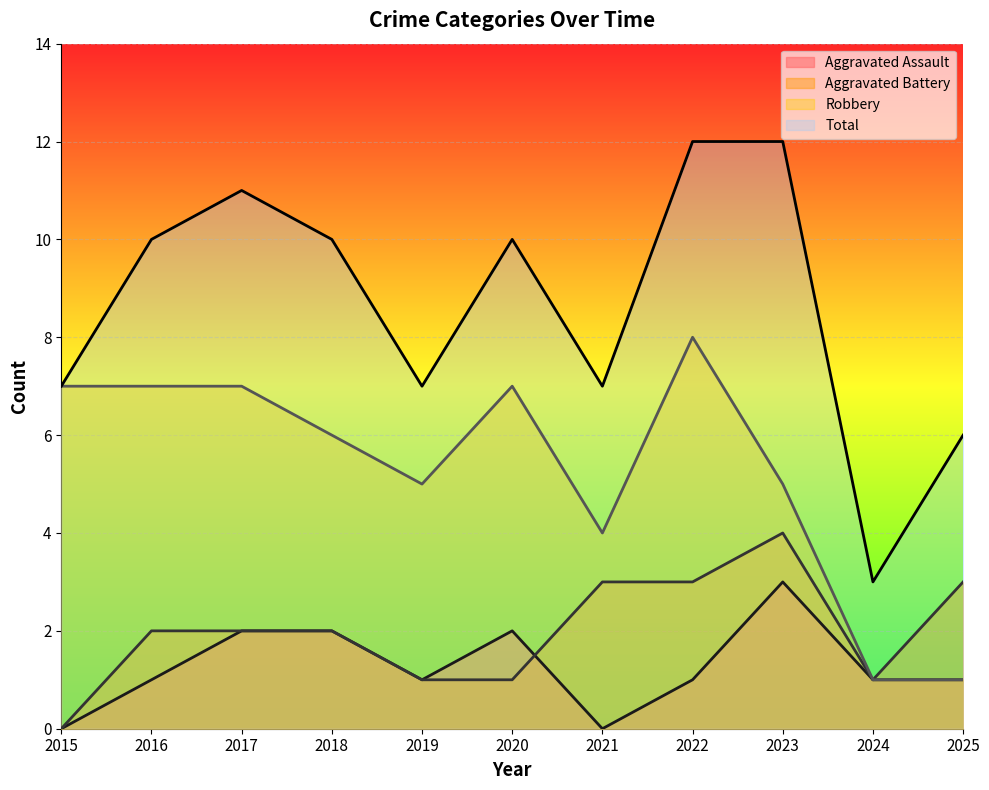

Between which two adjacent categories do Aggravated Battery and Aggravated Assault first intersect?

2020 and 2021